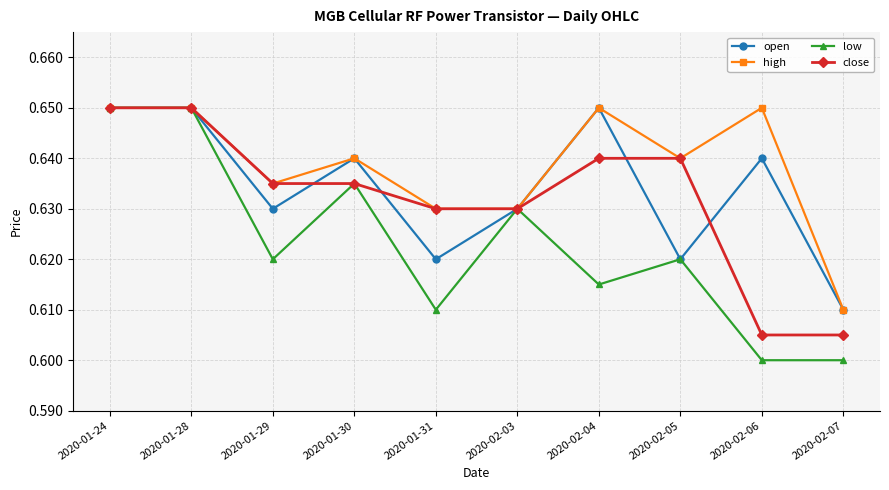

What is the label of the 9th point from the right?

2020-01-28